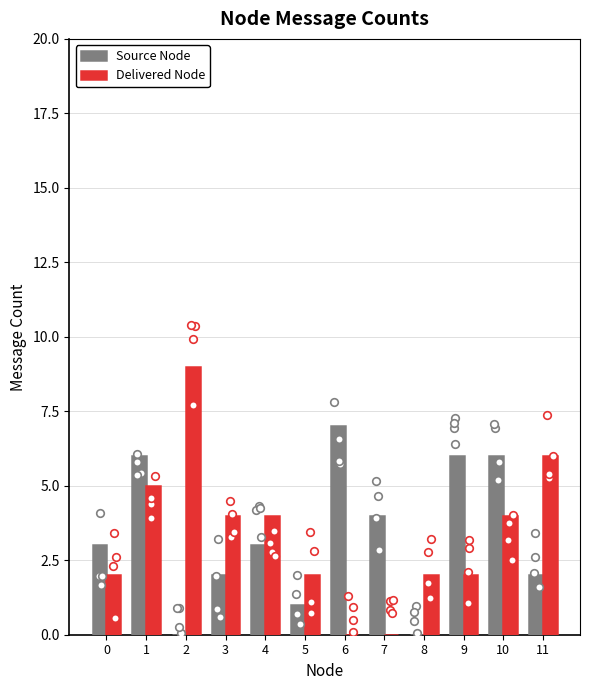

Which series has the widest spread of Y values?

Delivered Node